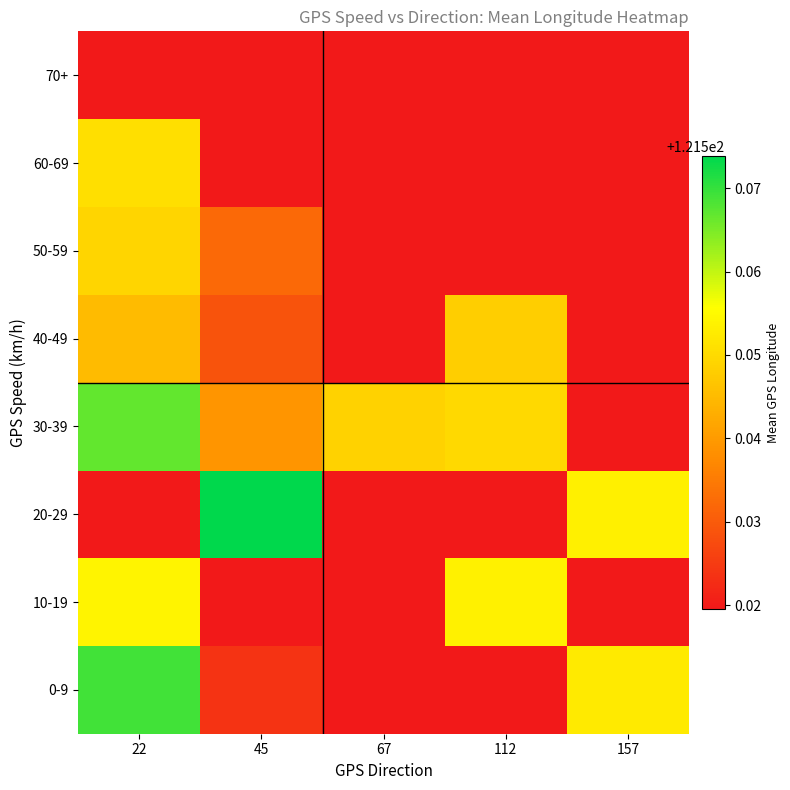

Between 112 and 22, which is larger?

22